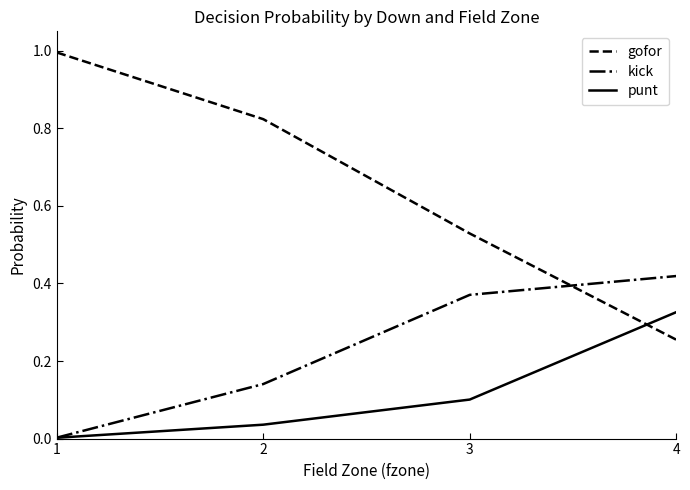

Which series has the largest total across all categories?

gofor